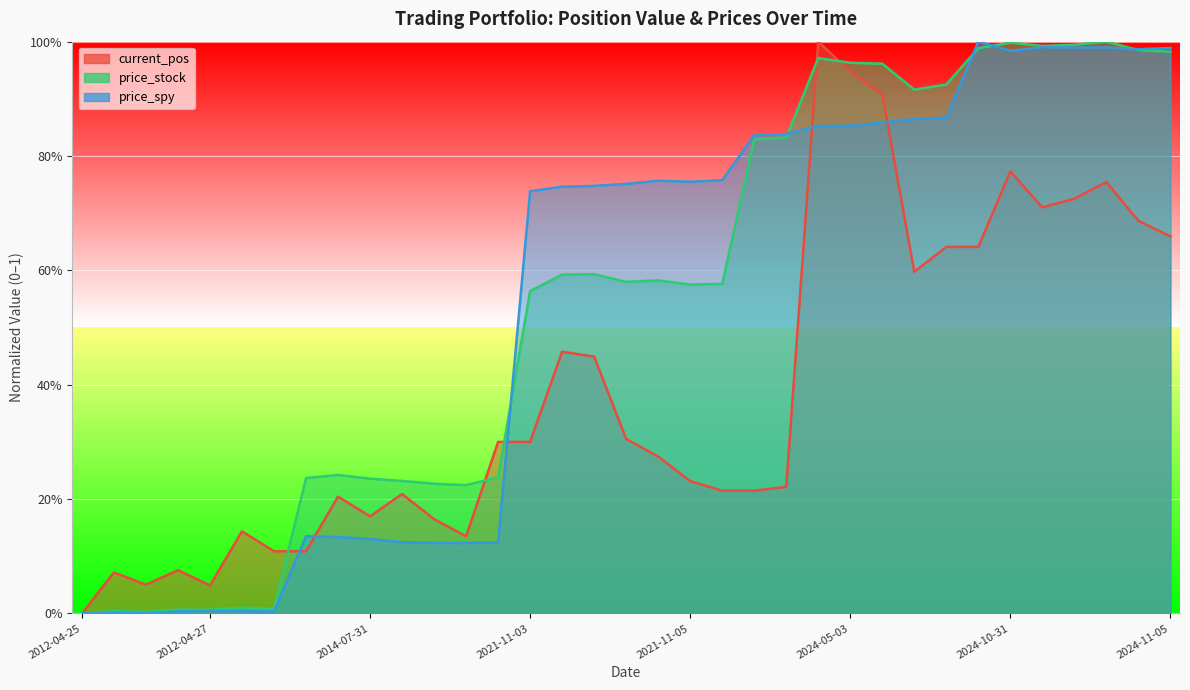

Rank the categories by price_stock value from lowest to highest.

2012-04-25 09:30, 2012-04-26 09:30, 2012-04-25 16:00, 2012-04-27 09:30, 2012-04-26 16:00, 2012-04-30 09:30, 2012-04-27 16:00, 2014-08-01 16:00, 2014-08-01 09:30, 2014-07-31 16:00, 2014-07-31 09:30, 2014-07-30 09:30, 2014-08-04 09:30, 2014-07-30 16:00, 2021-11-03 09:30, 2021-11-05 16:00, 2021-11-08 09:30, 2021-11-04 16:00, 2021-11-05 09:30, 2021-11-03 16:00, 2021-11-04 09:30, 2024-05-02 09:30, 2024-05-02 16:00, 2024-05-06 16:00, 2024-05-07 09:30, 2024-05-06 09:30, 2024-05-03 16:00, 2024-05-03 09:30, 2024-11-05 09:30, 2024-11-04 16:00, 2024-10-31 09:30, 2024-11-01 09:30, 2024-11-01 16:00, 2024-10-31 16:00, 2024-11-04 09:30